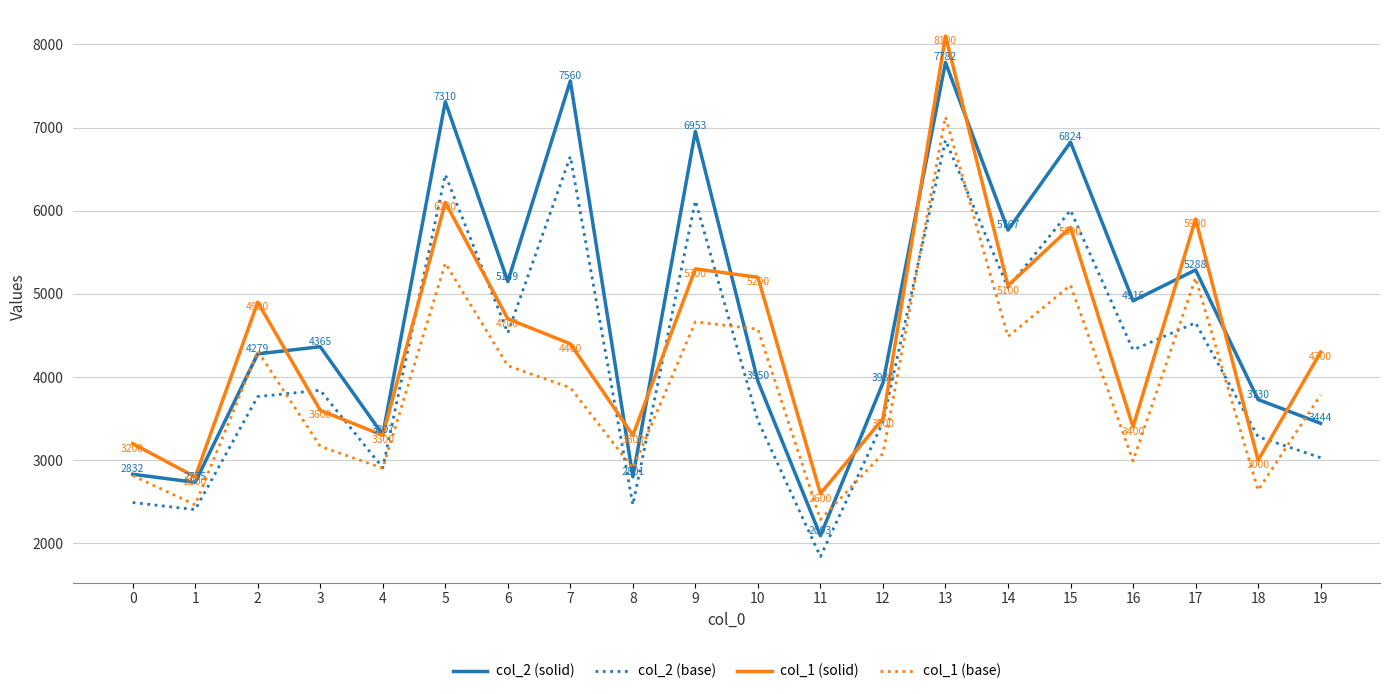

What are all the series names shown in the legend?

col_2 (solid), col_2 (base), col_1 (solid), col_1 (base)